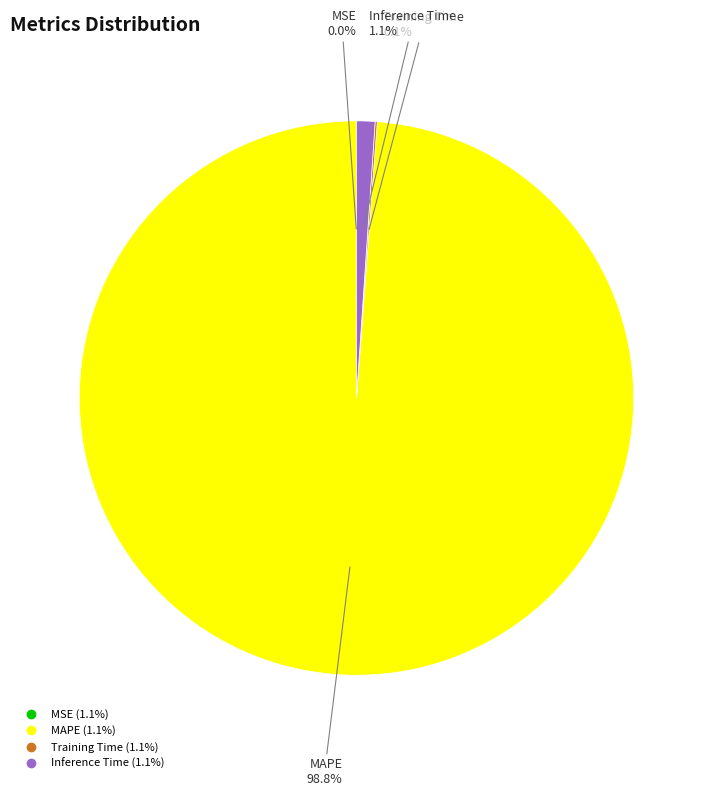

Is there a majority slice in this chart?

Yes